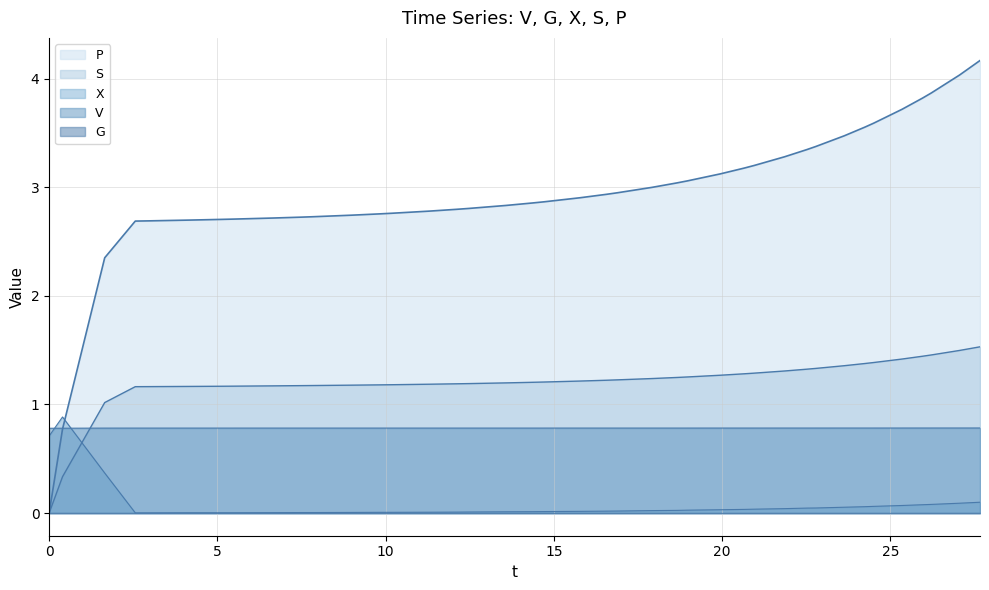

Which series has the largest total across all categories?

P